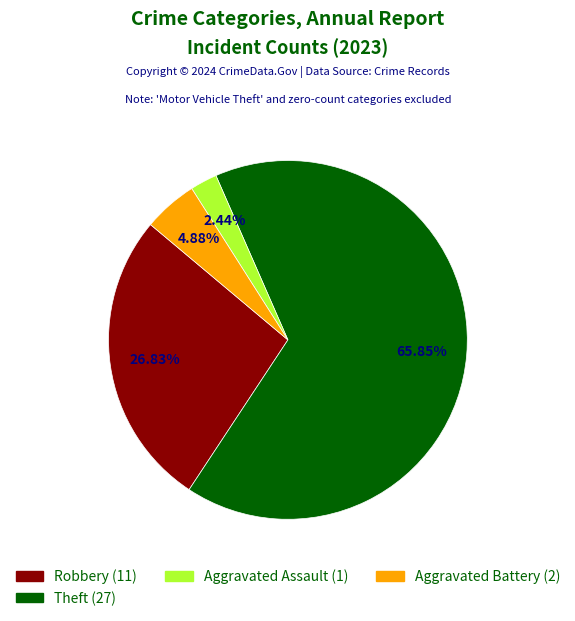

Does any single category account for the majority?

Yes